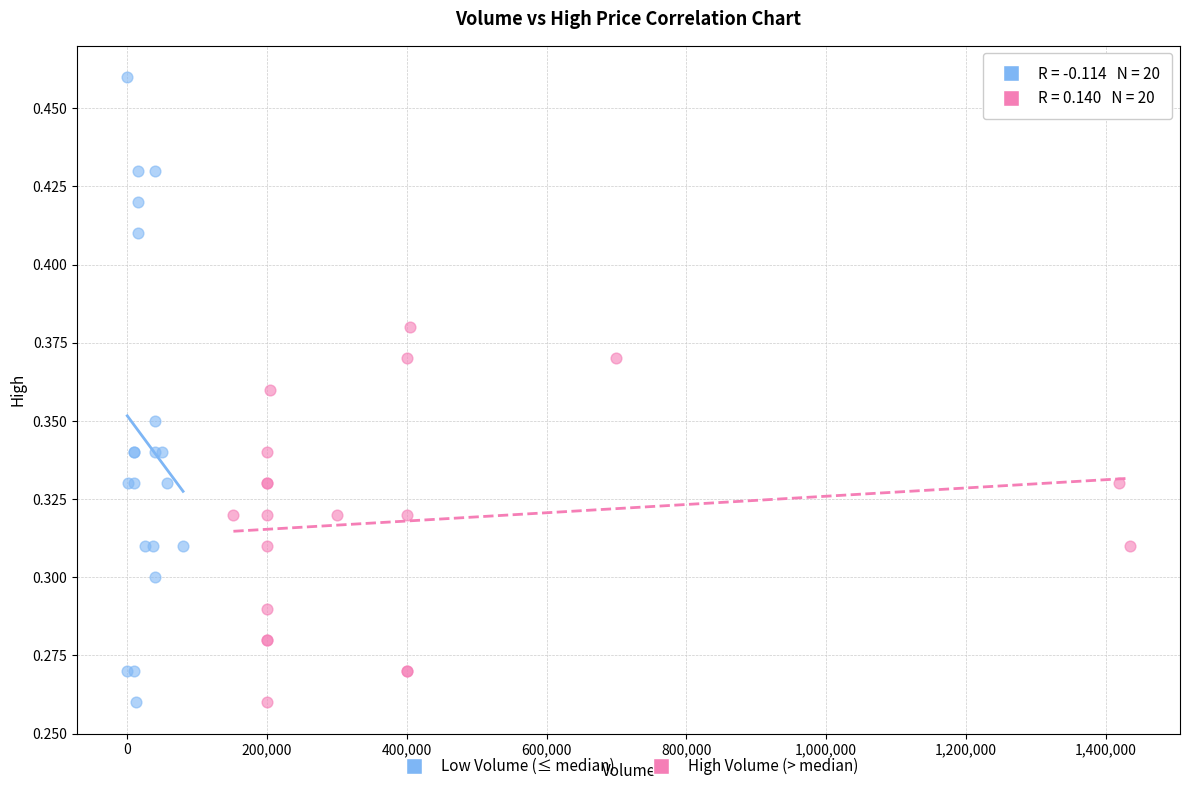

What are all the series names shown in the legend?

Low Volume (≤ median), High Volume (> median)